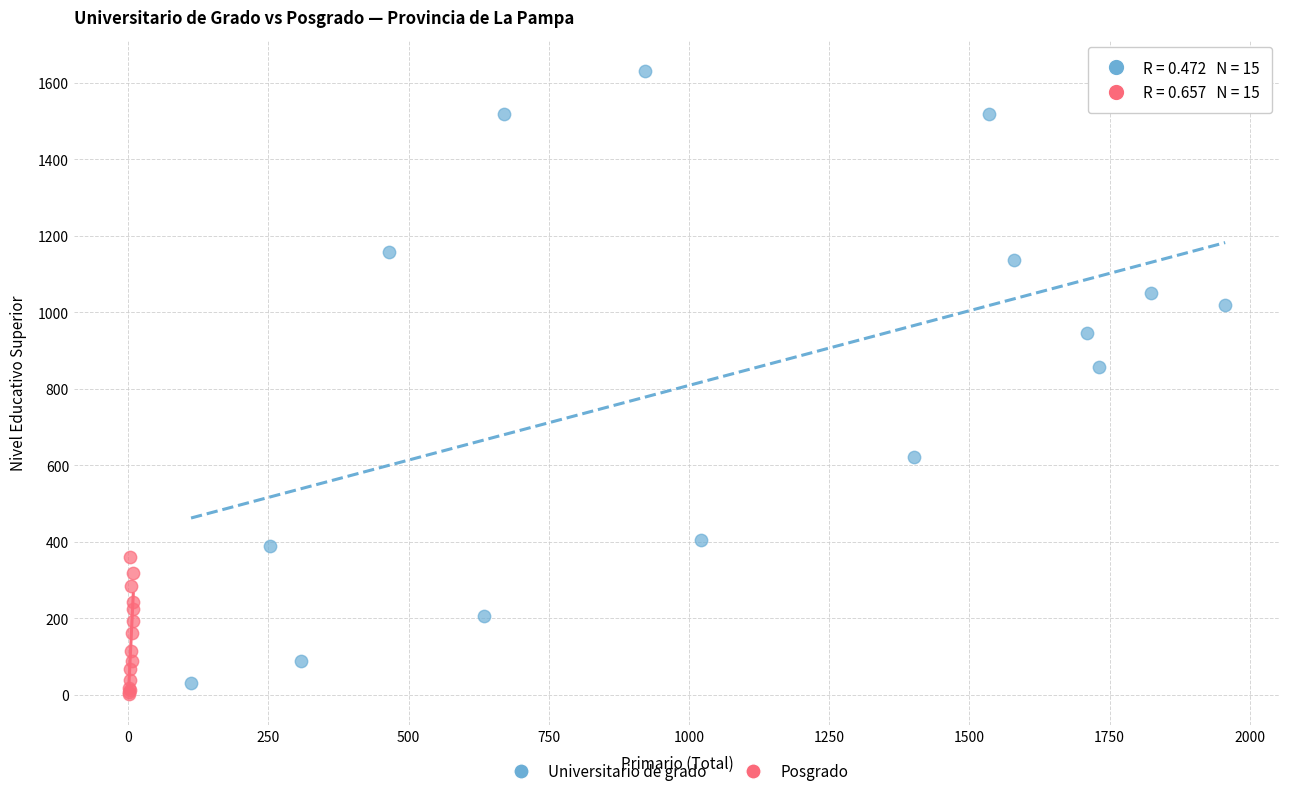

Which series reaches the maximum Y coordinate?

Universitario de grado